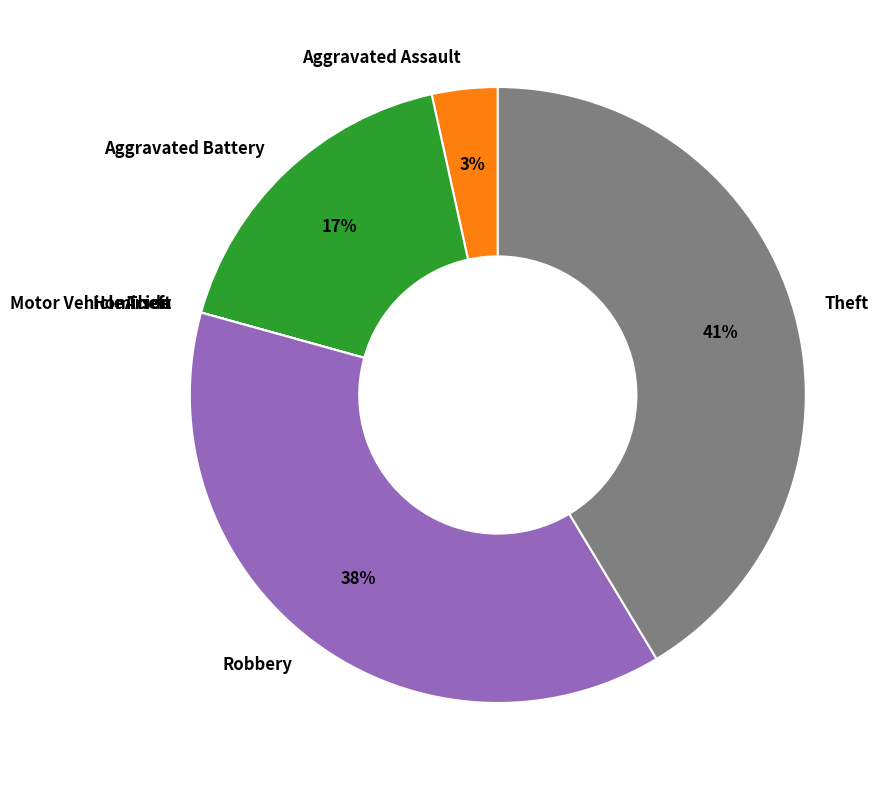

What is the largest slice in the pie chart?

Theft